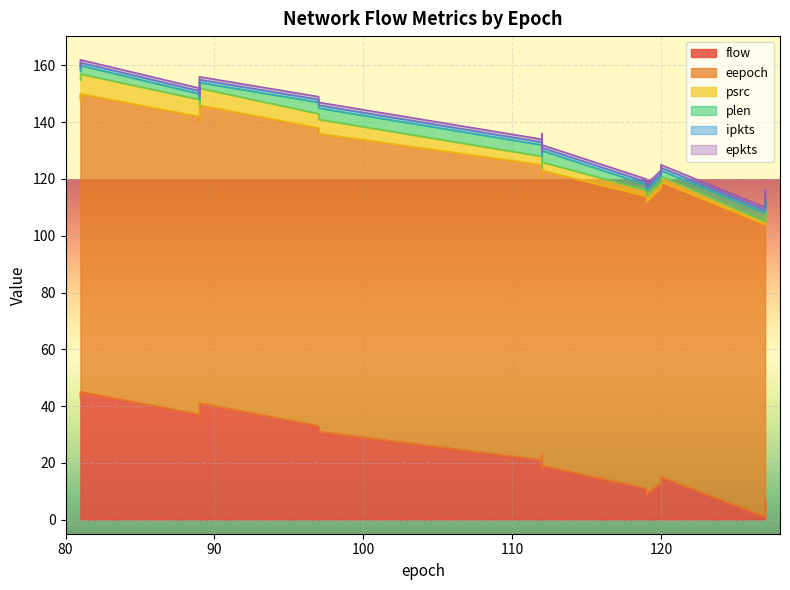

True or false: ipkts has a value of 1 at 89.

True